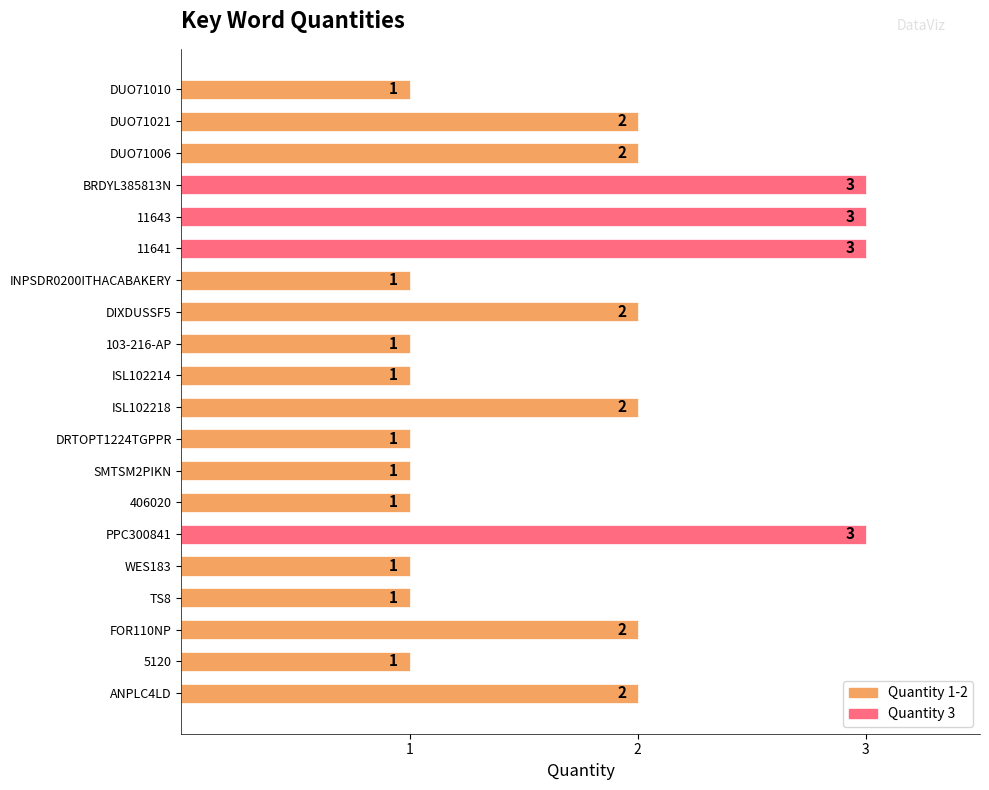

What is the ratio of the value at 5120 to the value at WES183?

1.0